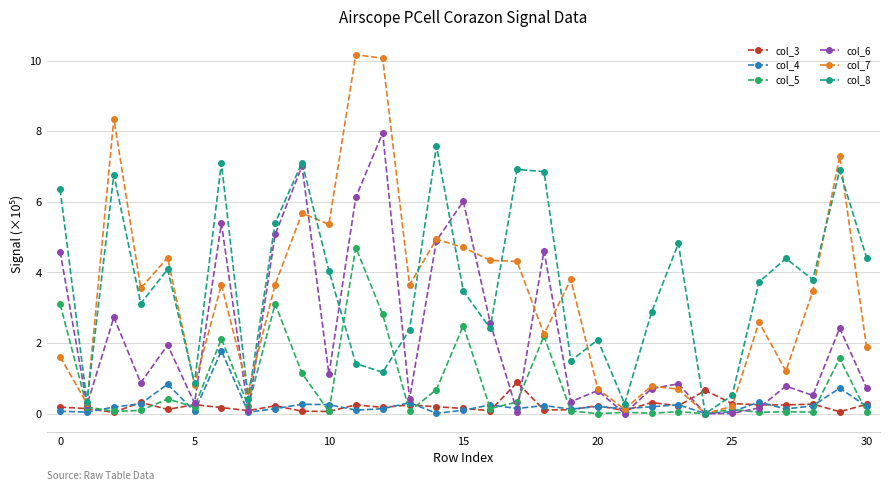

True or false: col_6 has more than 2 interior local peaks.

True